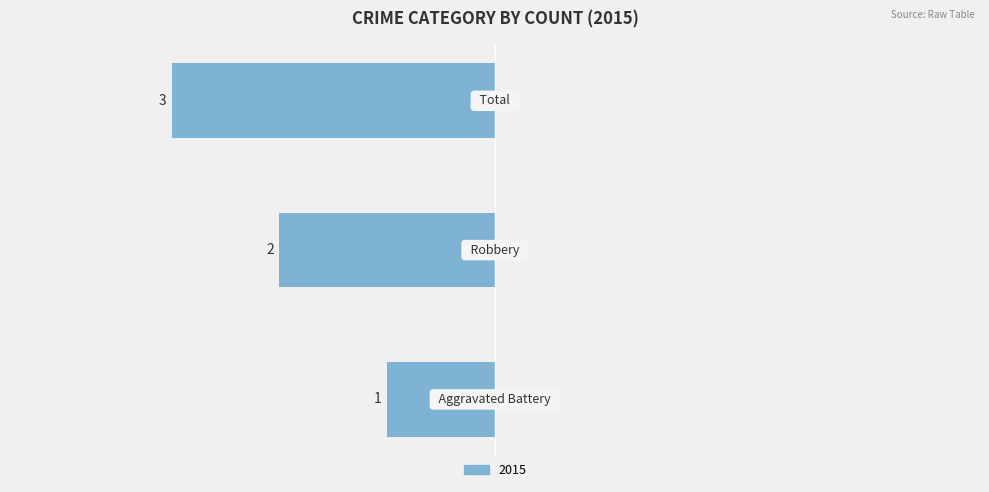

Does the chart contain any negative values?

Yes